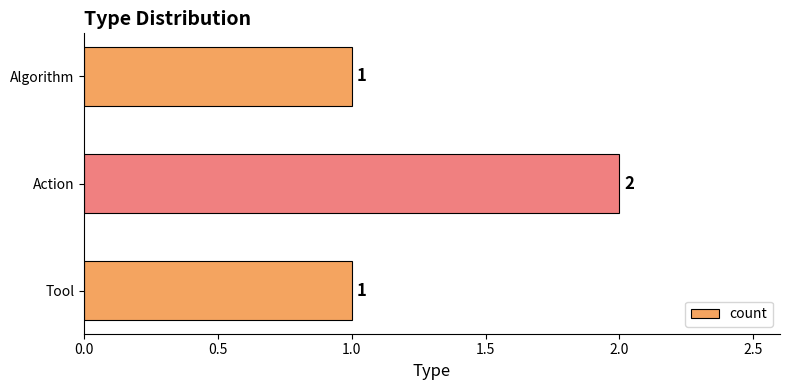

What is the sum of all values?

4